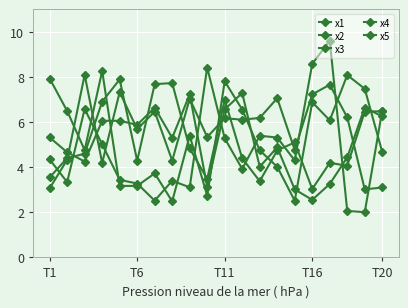

How many series are shown in this chart?

5